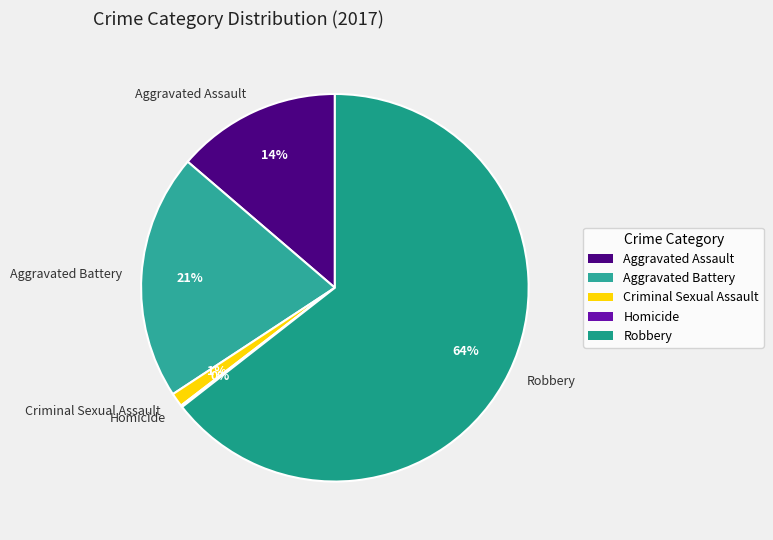

Is there a majority slice in this chart?

Yes